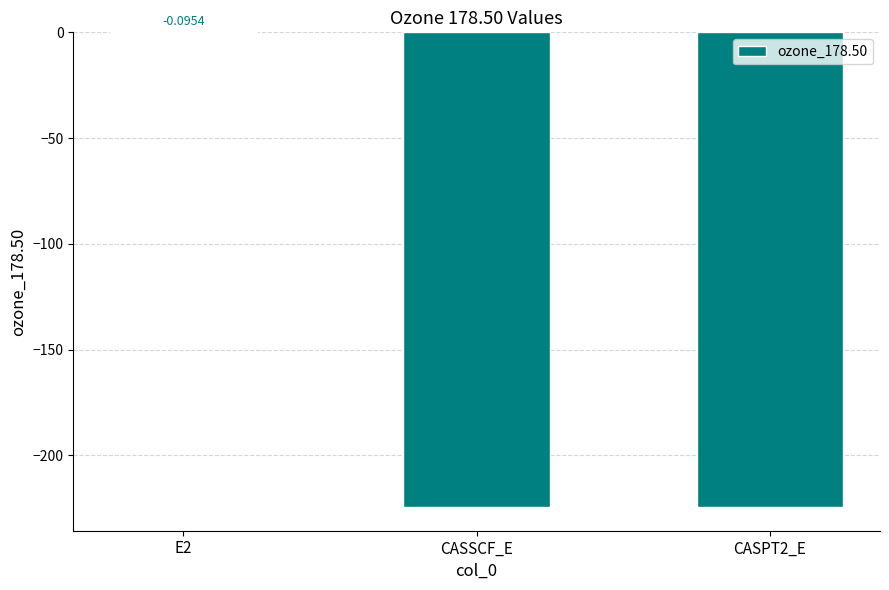

What is the sum of the values at CASPT2_E and E2?

-224.5